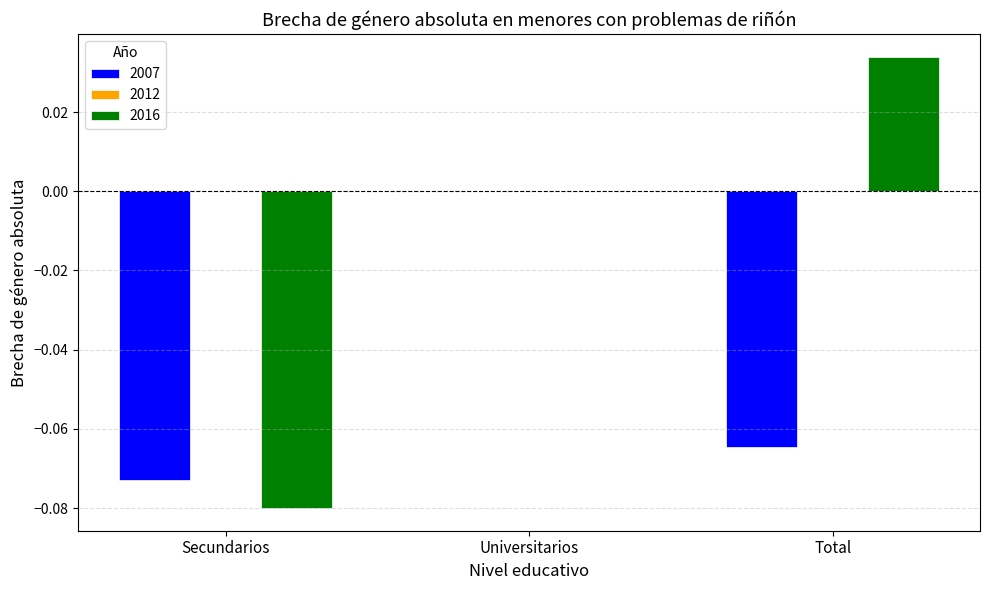

True or false: 2007 has a value of -0.0 at Total.

False